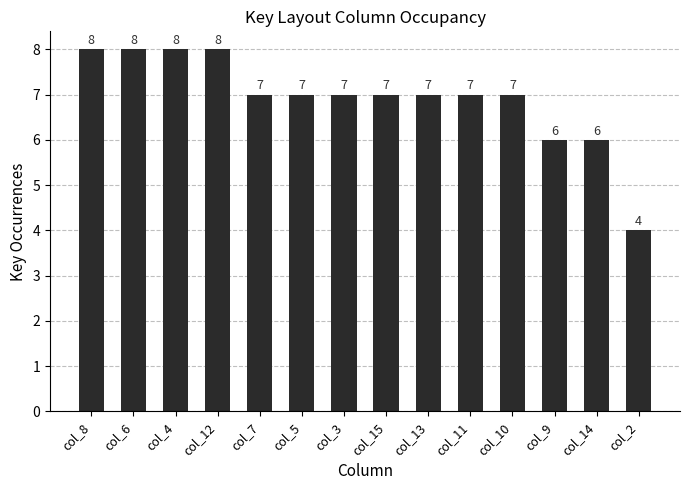

What value does the data have at col_9?

6